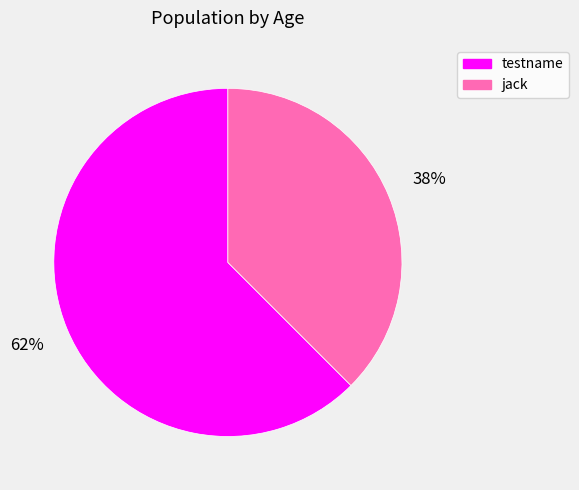

What is the ratio of the value at jack to the value at testname?

0.6